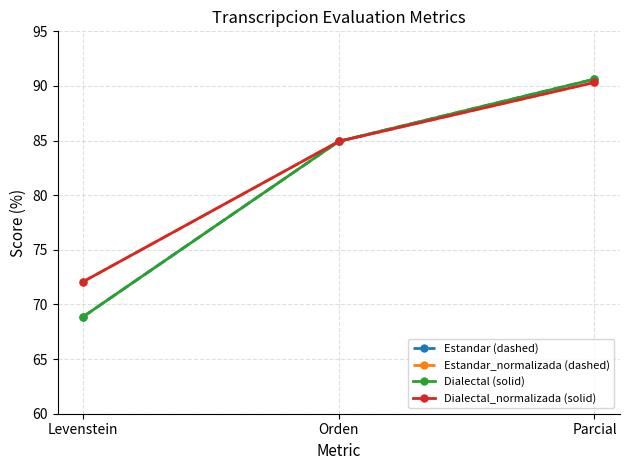

Is the value of Estandar (dashed) at Parcial greater than the value of Estandar_normalizada (dashed) at Parcial?

Yes